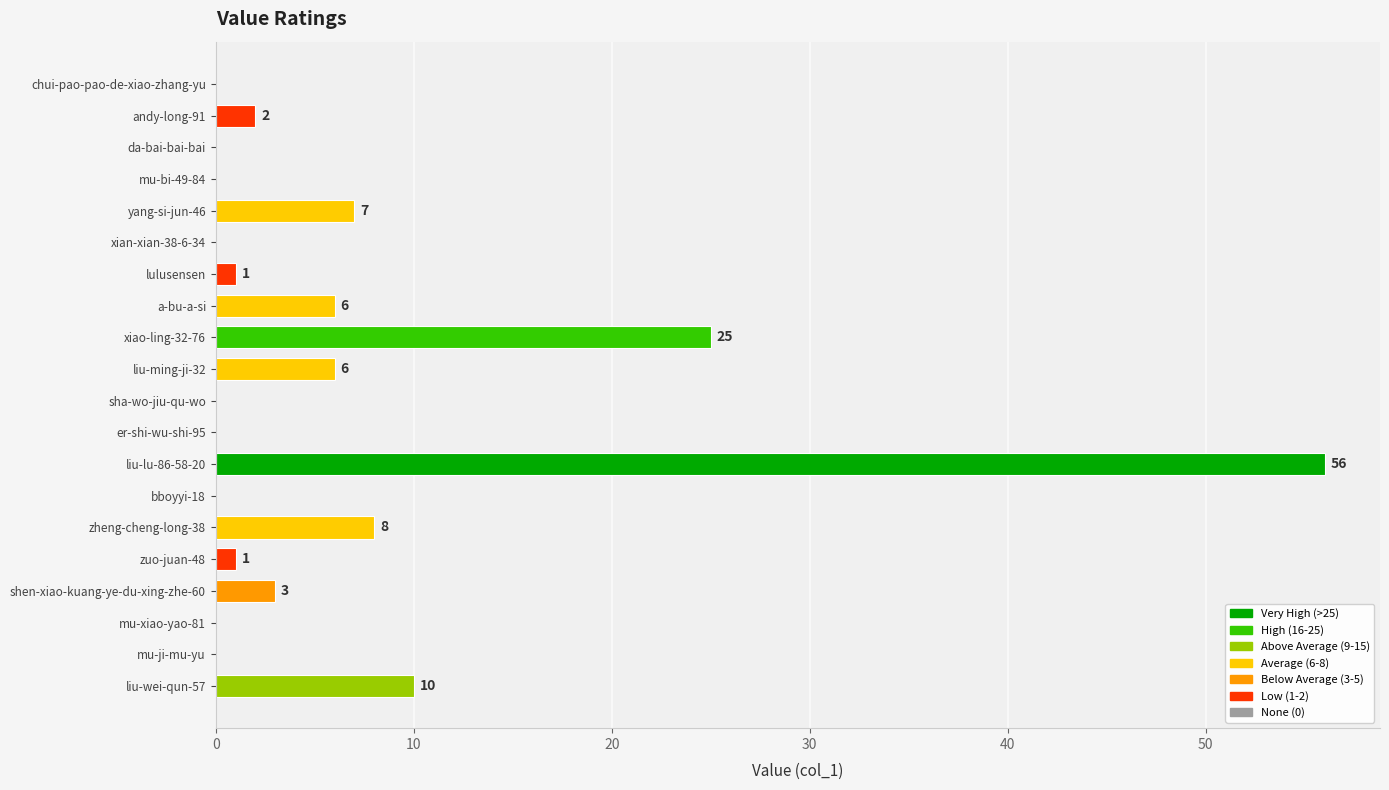

The chart shows a value of -37 at mu-ji-mu-yu. True or false?

False